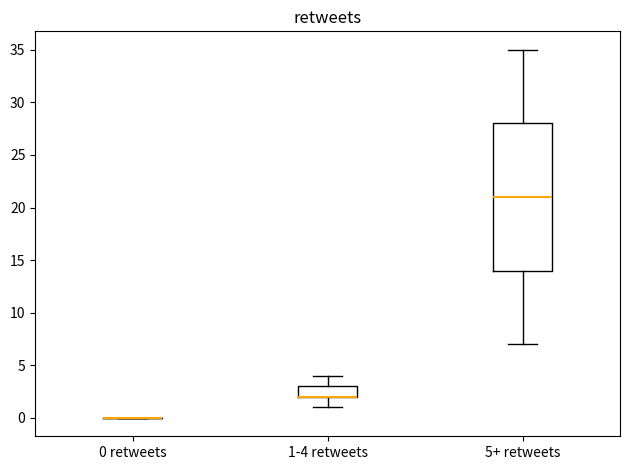

Comparing the boxes themselves (not the whiskers), which one is the tallest?

5+ retweets